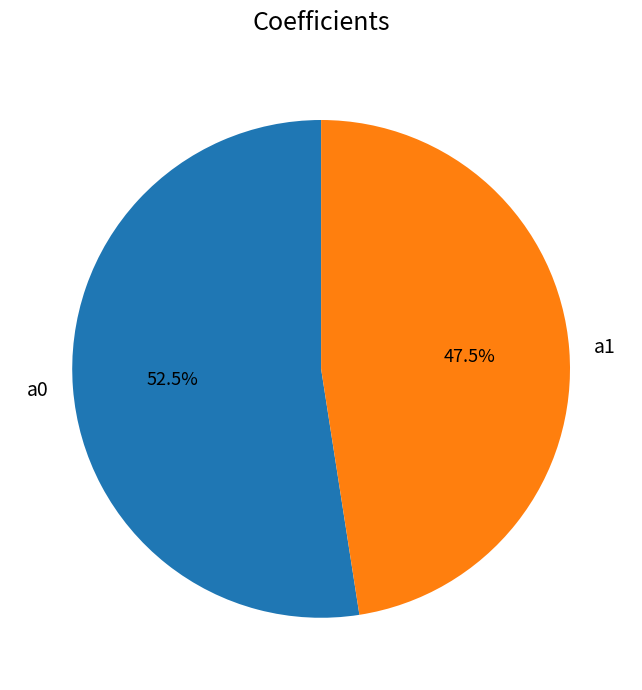

The a1 slice represents 35% of the pie. True or false?

False